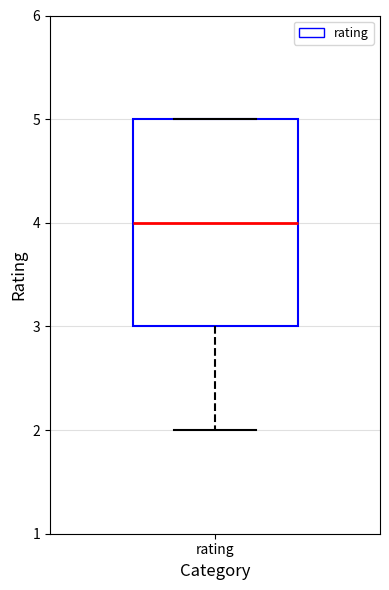

Transcribe this box plot: give where the median line is, the range the box spans, and where the two whiskers end, as read against the y-axis. The values are not printed on the chart, so give them approximately, as read against the axis.

median 4, box 3 to 5, whiskers 2 to 5